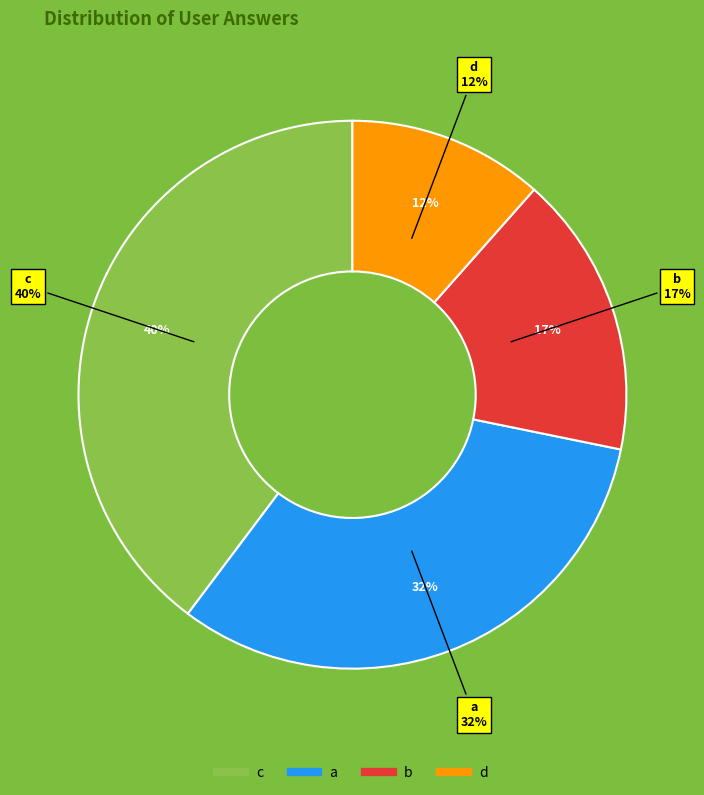

Rank the categories by value from lowest to highest.

d, b, a, c